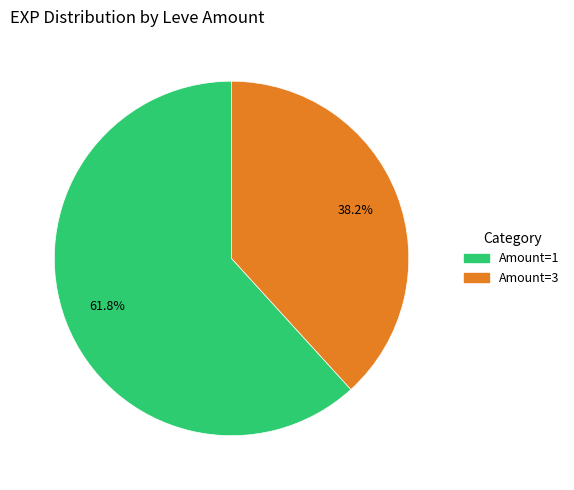

Does Amount=1 account for over 50% of the chart?

Yes